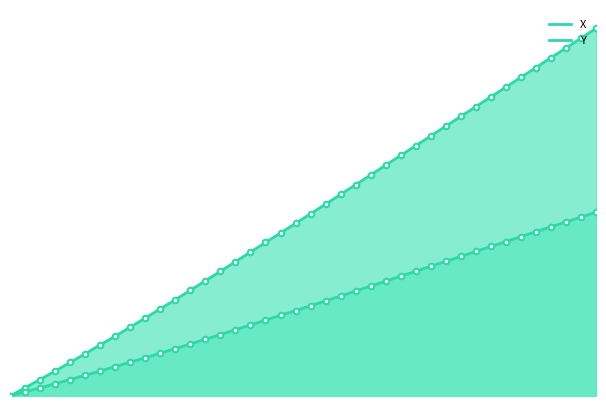

True or false: X has more than 1 points higher than both neighbors.

False